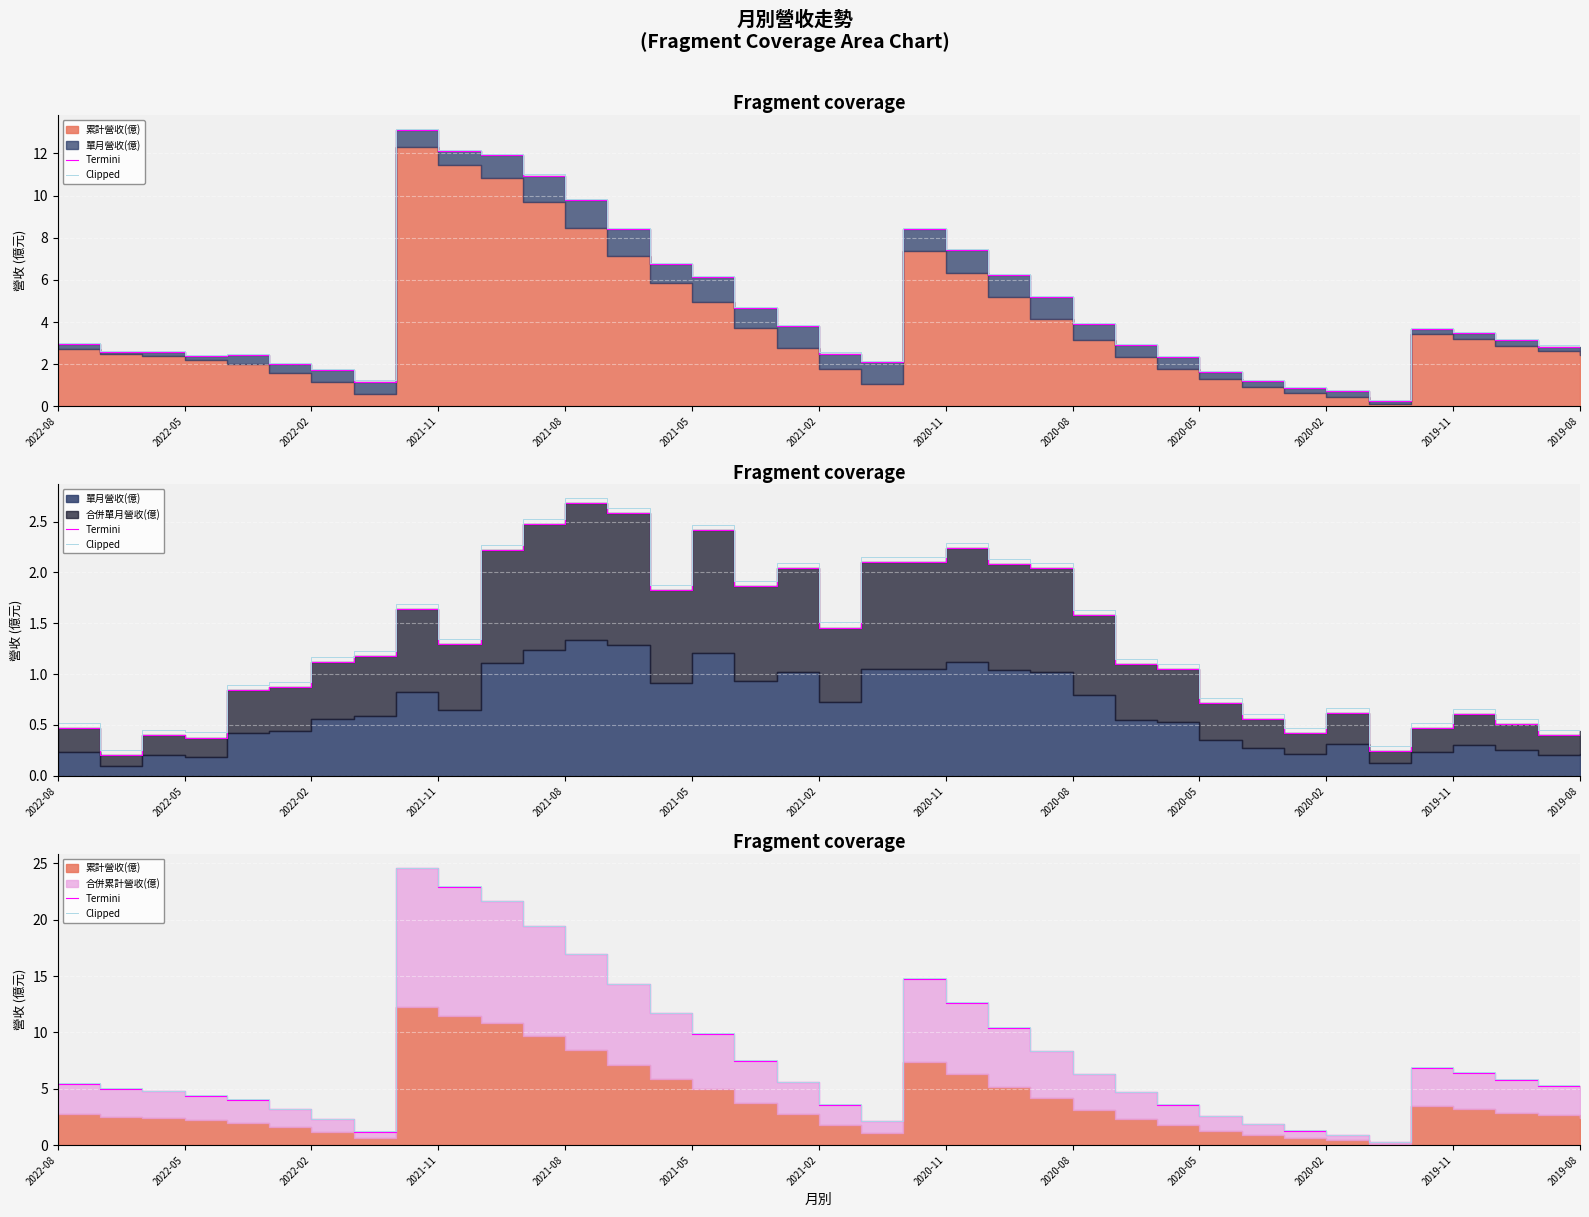

How many series are shown in this chart?

2